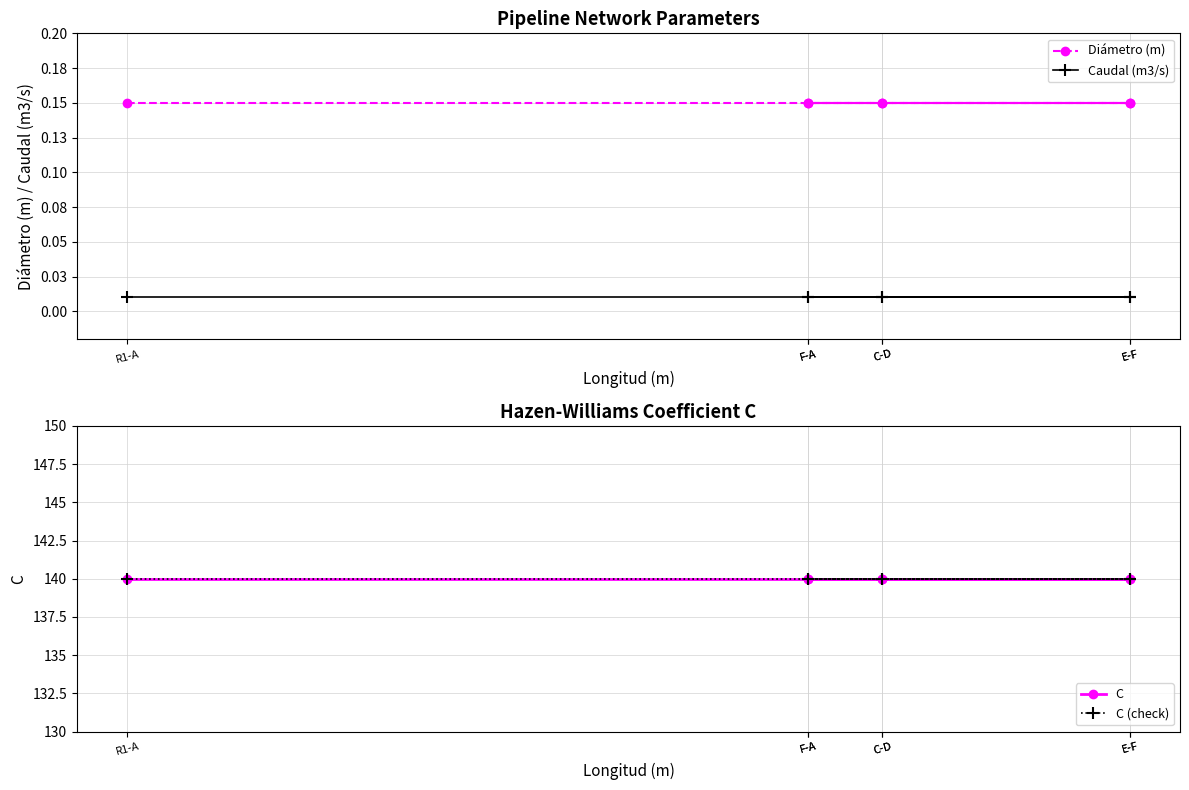

Between E-F and F-A, which is larger?

E-F